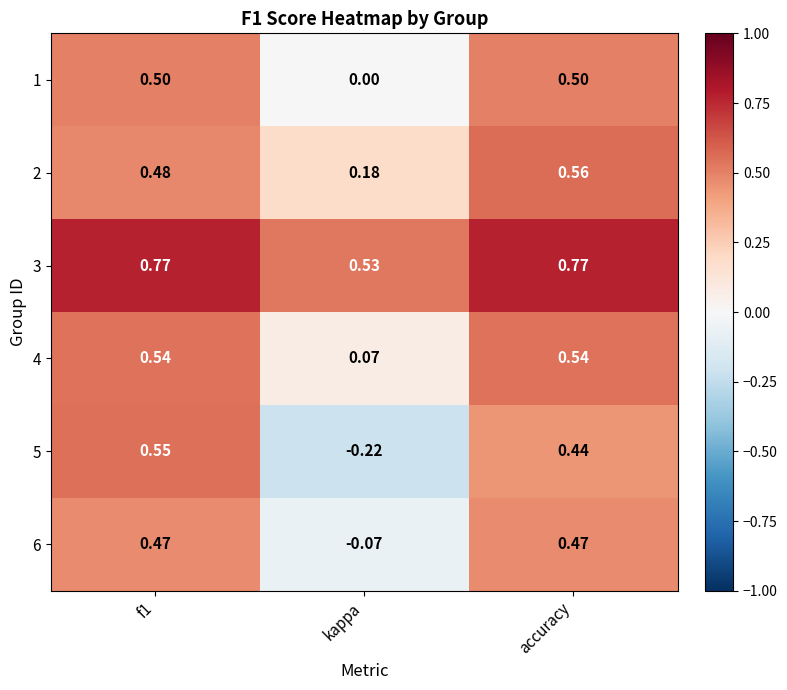

Which label corresponds to the smallest value in the chart?

kappa